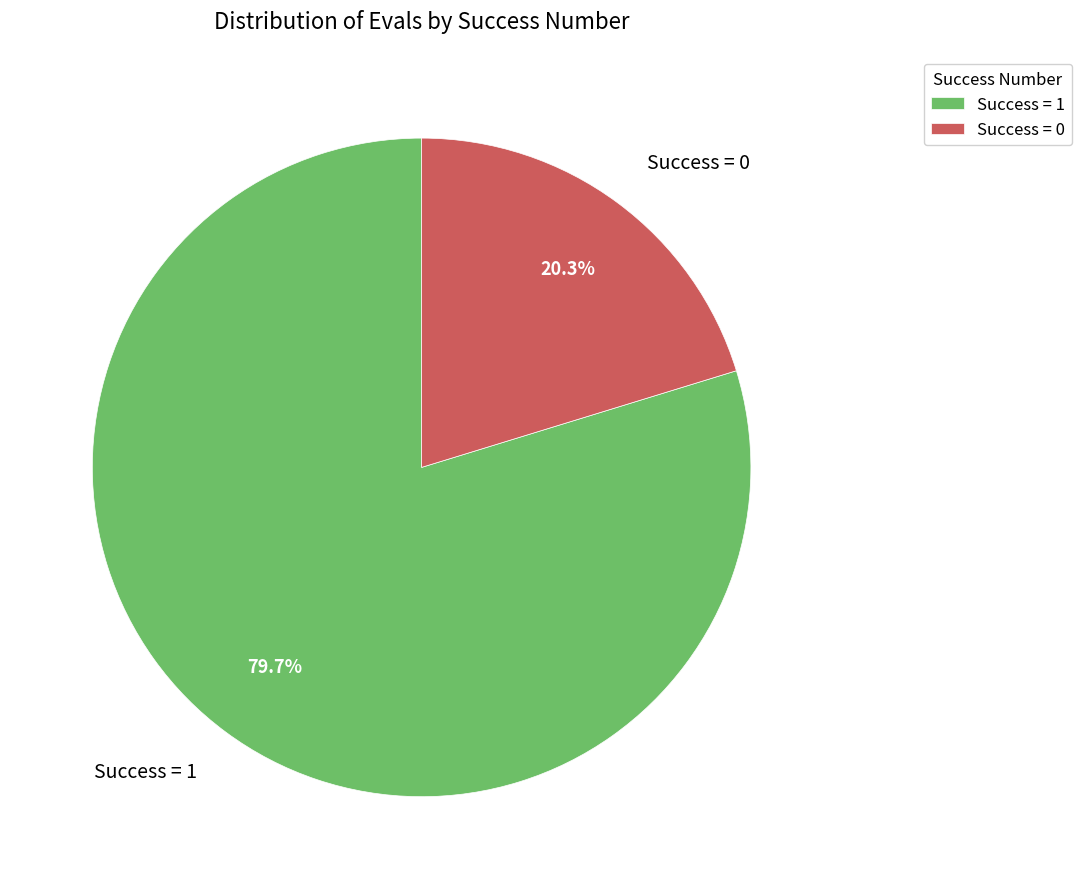

Rank the categories by value from lowest to highest.

Success = 0, Success = 1